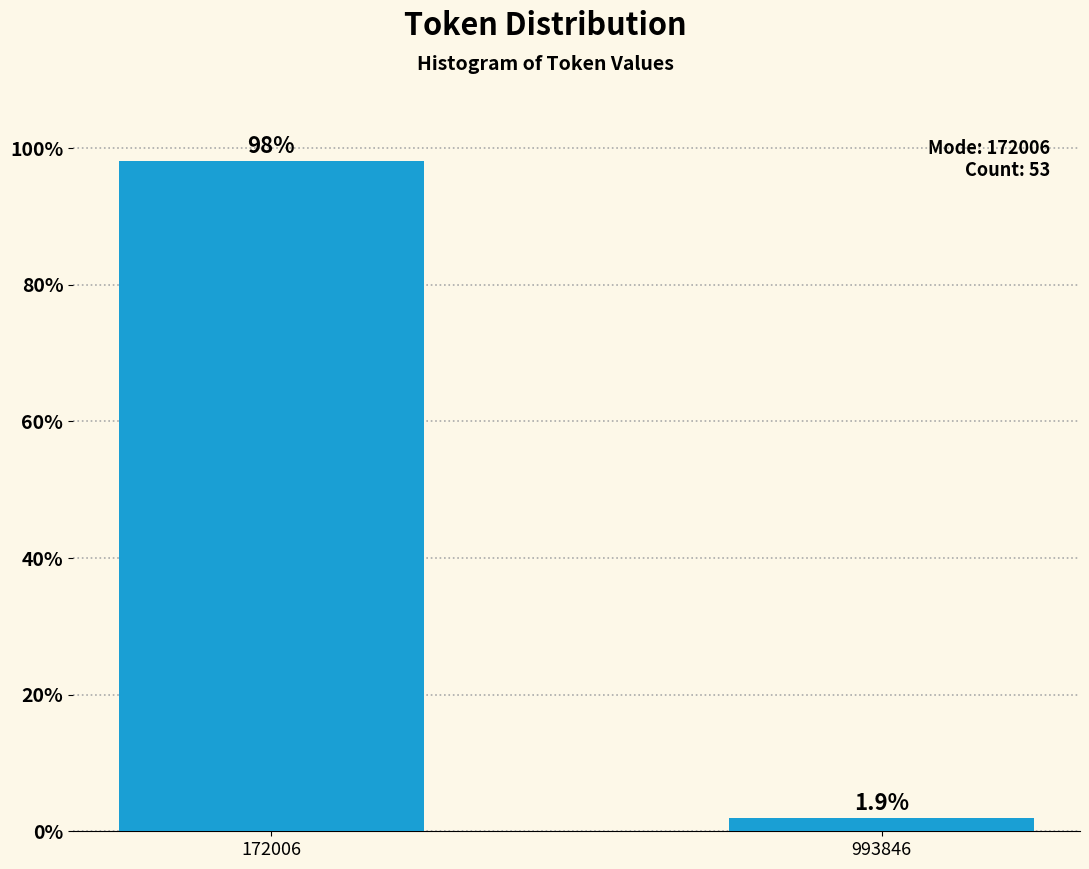

Reading left to right, list all the values displayed in this chart.

172006=98.1	993846=1.9